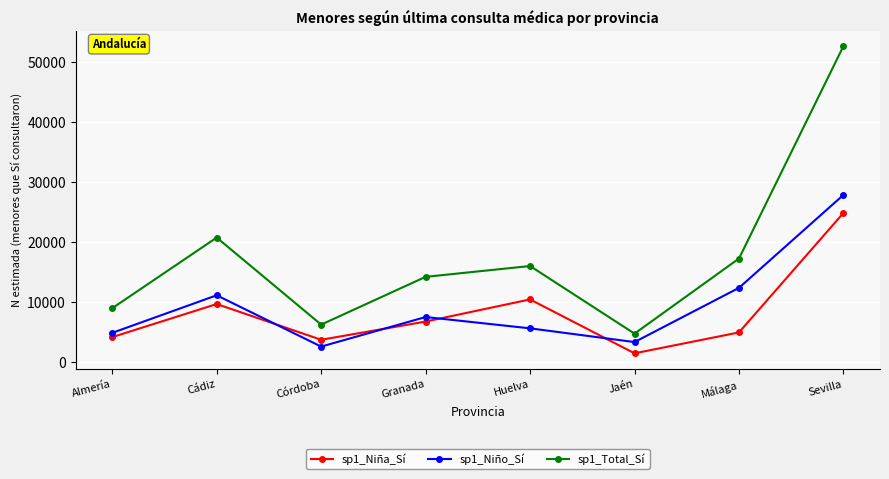

Which series ends up on top after the final intersection of sp1_Niño_Sí and sp1_Niña_Sí?

sp1_Niño_Sí